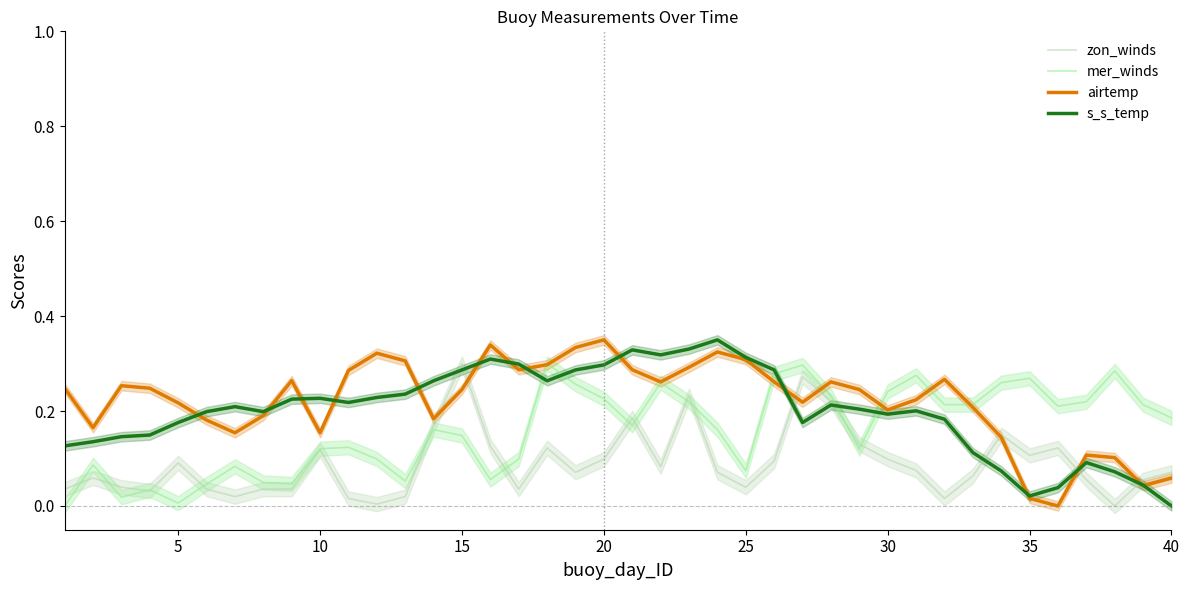

Between 34 and 16, which is larger?

34